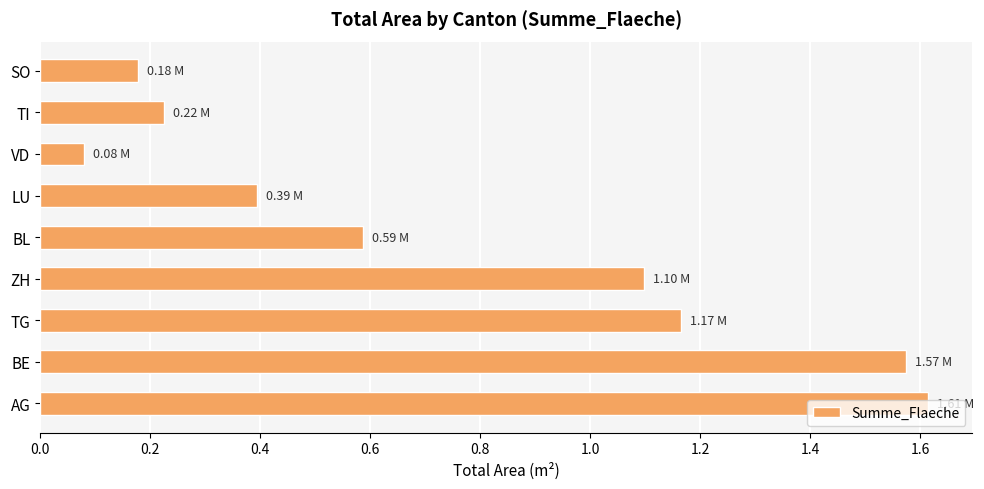

Between VD and BE, which is larger?

BE